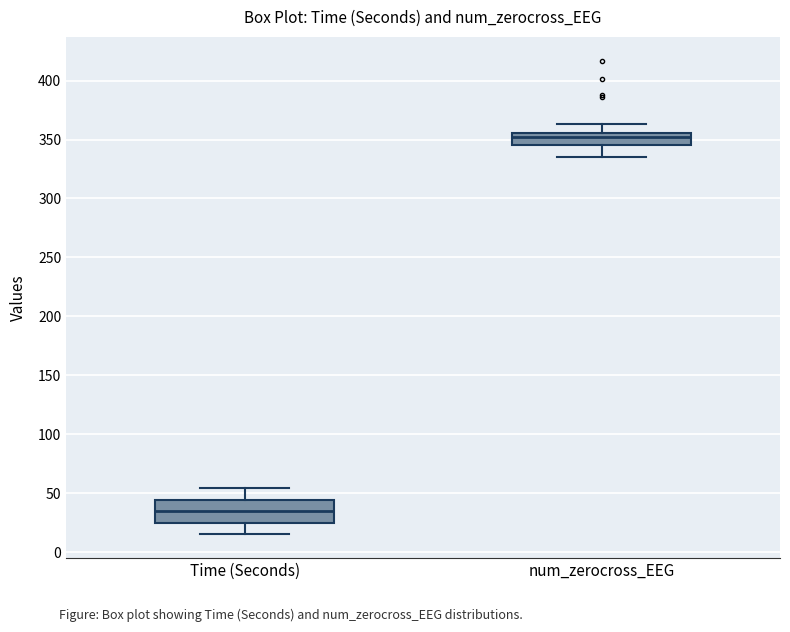

Comparing the boxes themselves (not the whiskers), which one is the tallest?

Time (Seconds)